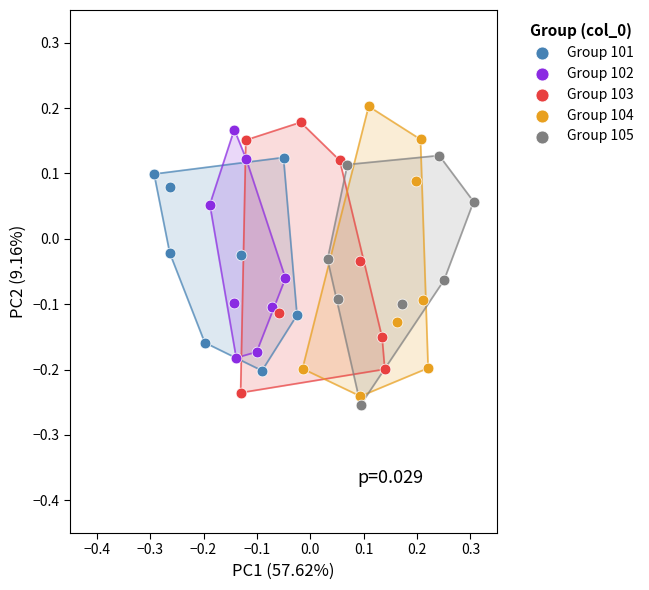

Which series has the largest Y range (max minus min)?

Group 104